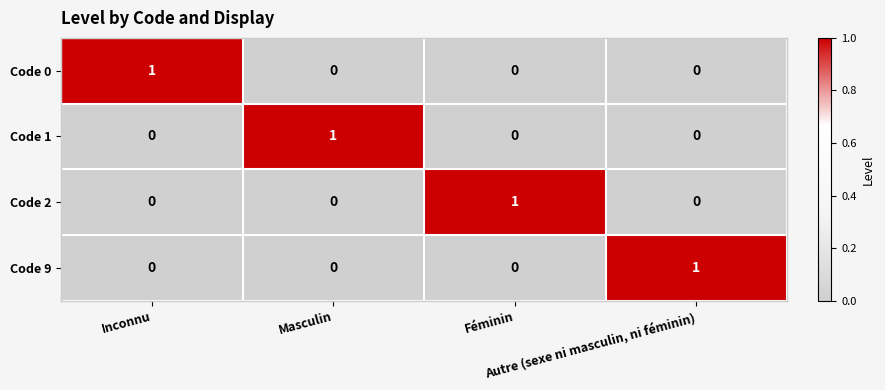

At how many categories does at least one series exceed 0?

4